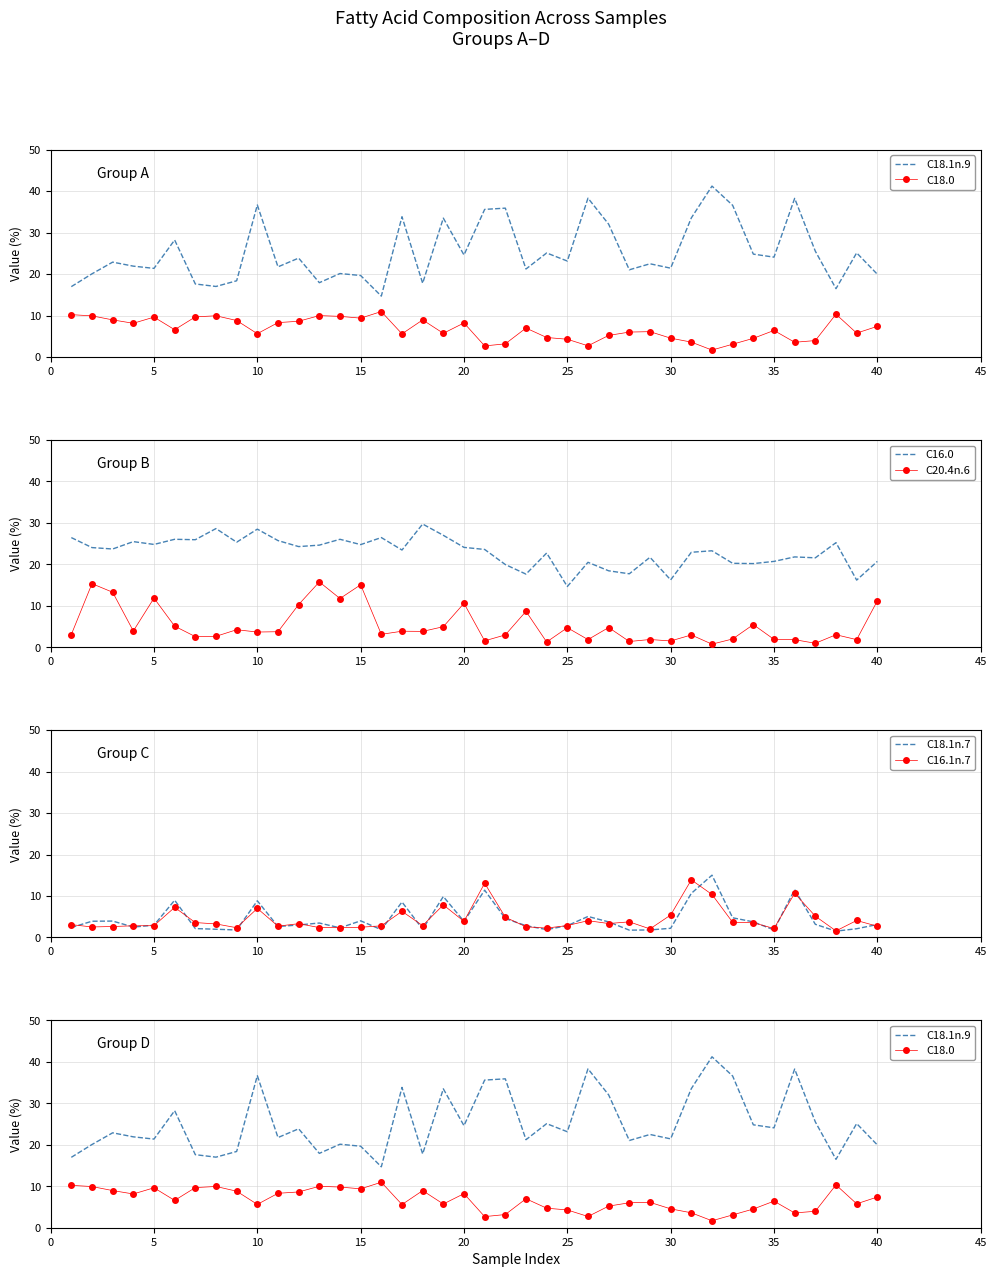

What is the highest value of the C16.0 series?

29.7